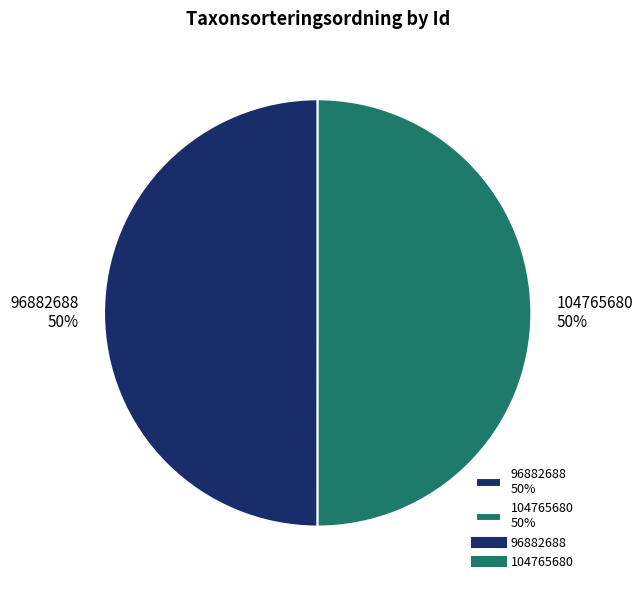

Approximately how many times larger is the value at 104765680 50% compared to 96882688 50%?

1.0